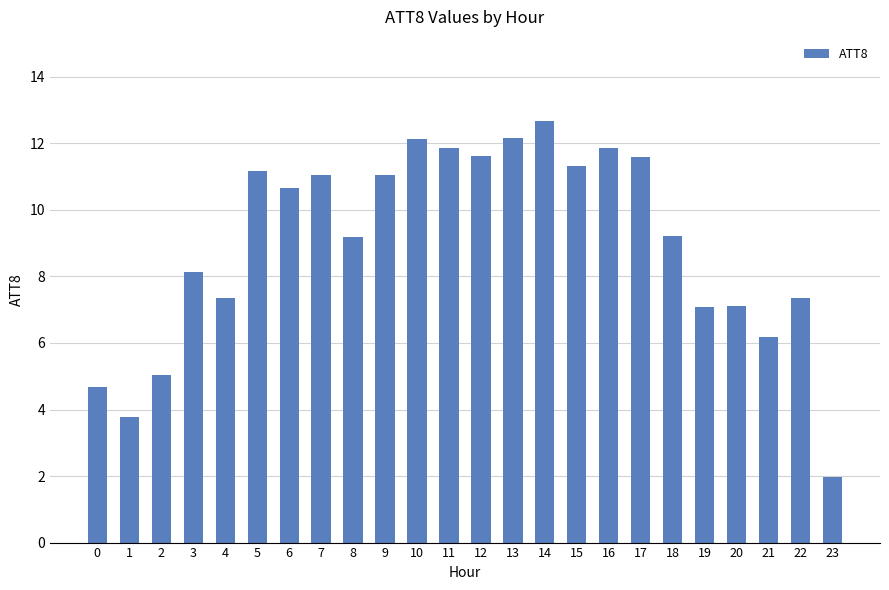

What is the change in value from 1 to 10?

+8.4